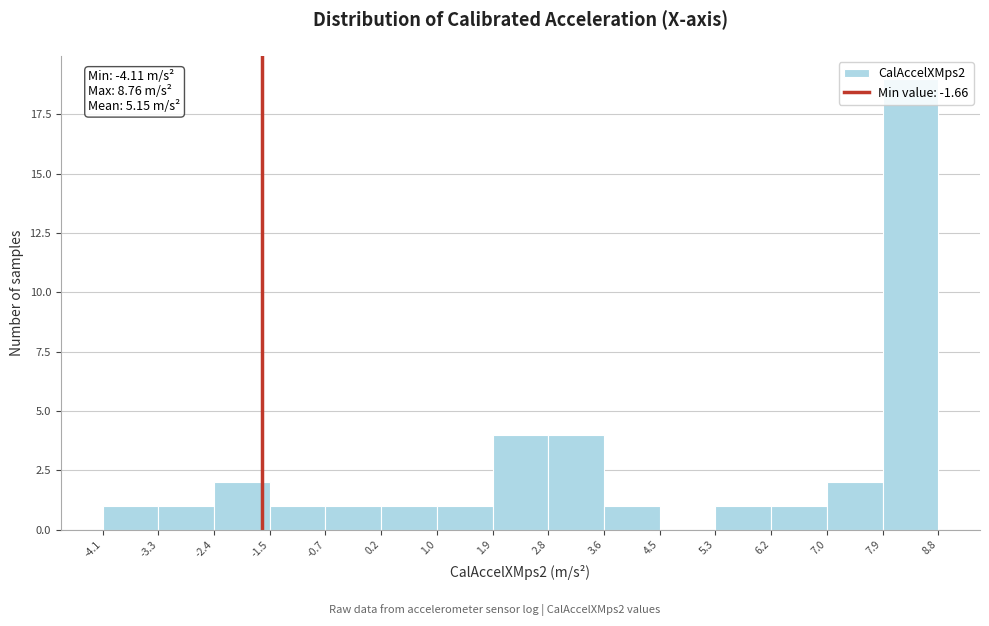

Which range on the x-axis has the tallest bar?

7.9 to 8.8